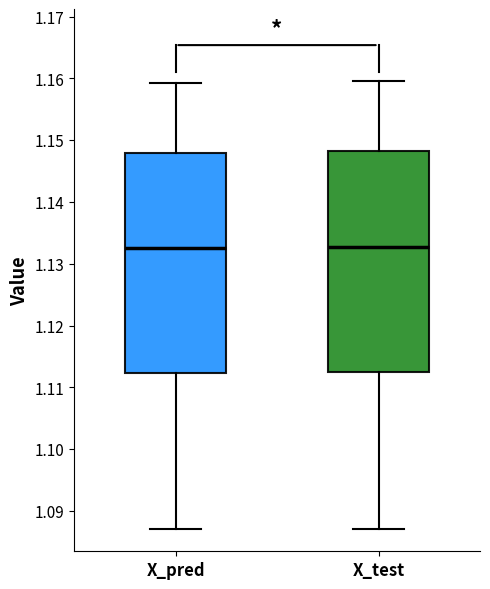

Reading left to right, transcribe this box plot: for each box, give where its median line is, the range the box spans, and where its two whiskers end, as read against the y-axis. The values are not printed on the chart, so give them approximately, as read against the axis.

X_pred: median 1.132, box 1.112 to 1.148, whiskers 1.087 to 1.159
X_test: median 1.133, box 1.112 to 1.148, whiskers 1.087 to 1.160